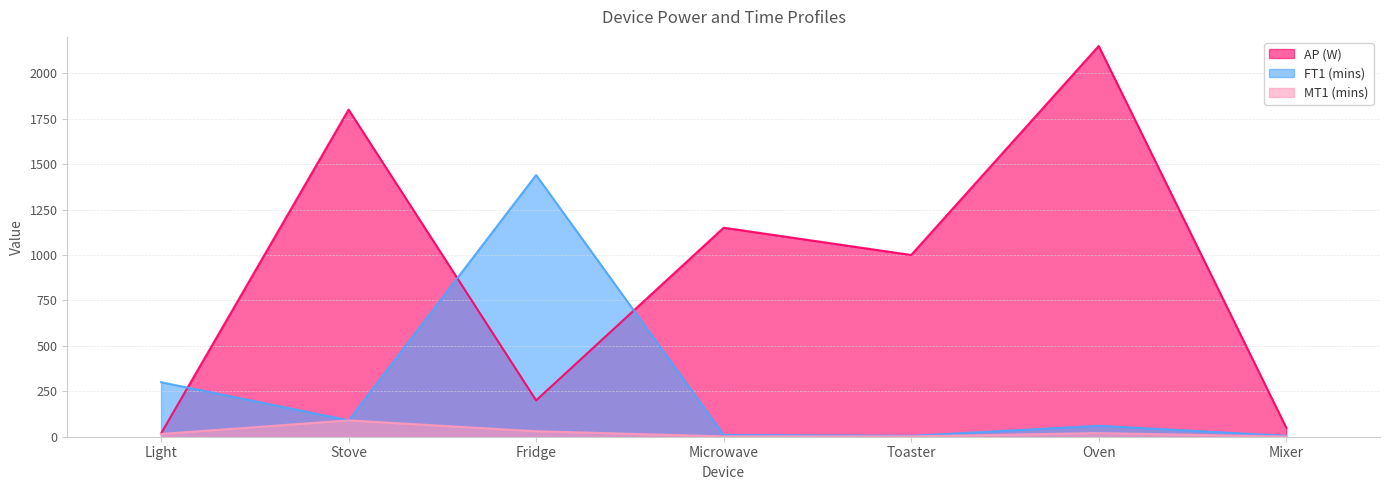

At which category is the sum across all series the highest?

Oven